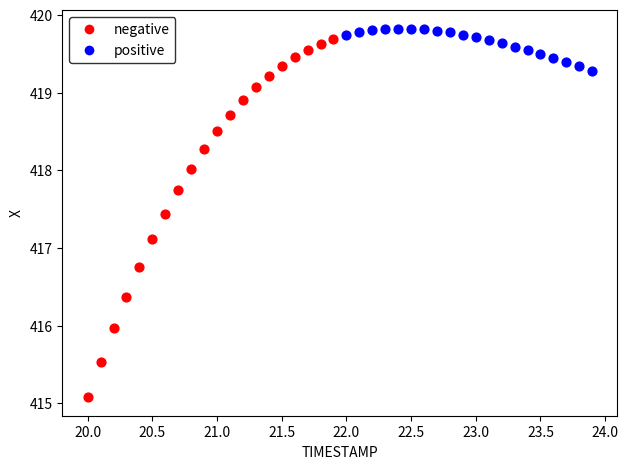

Which series has the widest spread of Y values?

negative